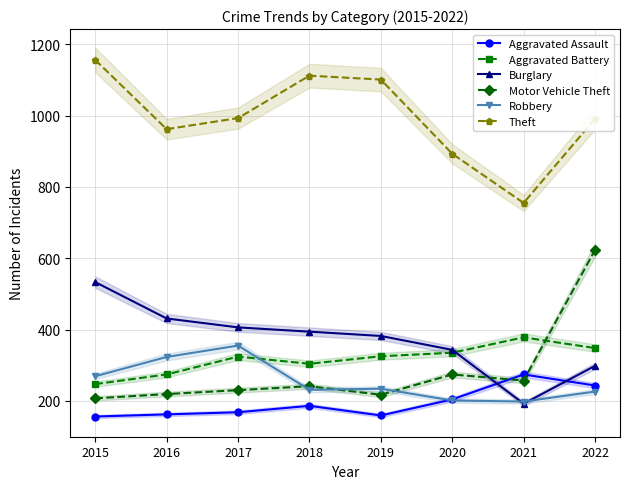

How many data points does each series have?

8